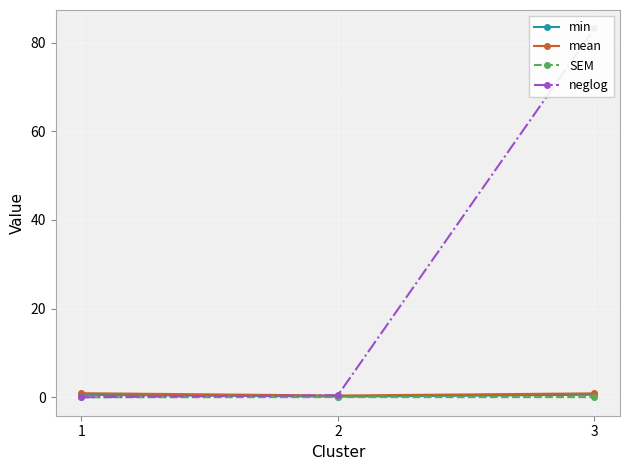

What is the difference between the maximum and minimum values in the mean series?

0.5